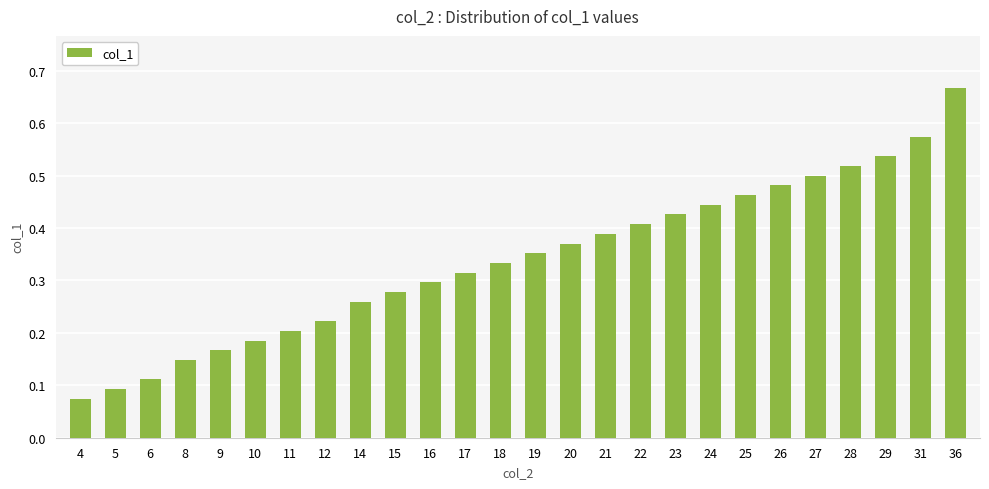

Rank the categories by value from lowest to highest.

4, 5, 6, 8, 9, 10, 11, 12, 14, 15, 16, 17, 18, 19, 20, 21, 22, 23, 24, 25, 26, 27, 28, 29, 31, 36